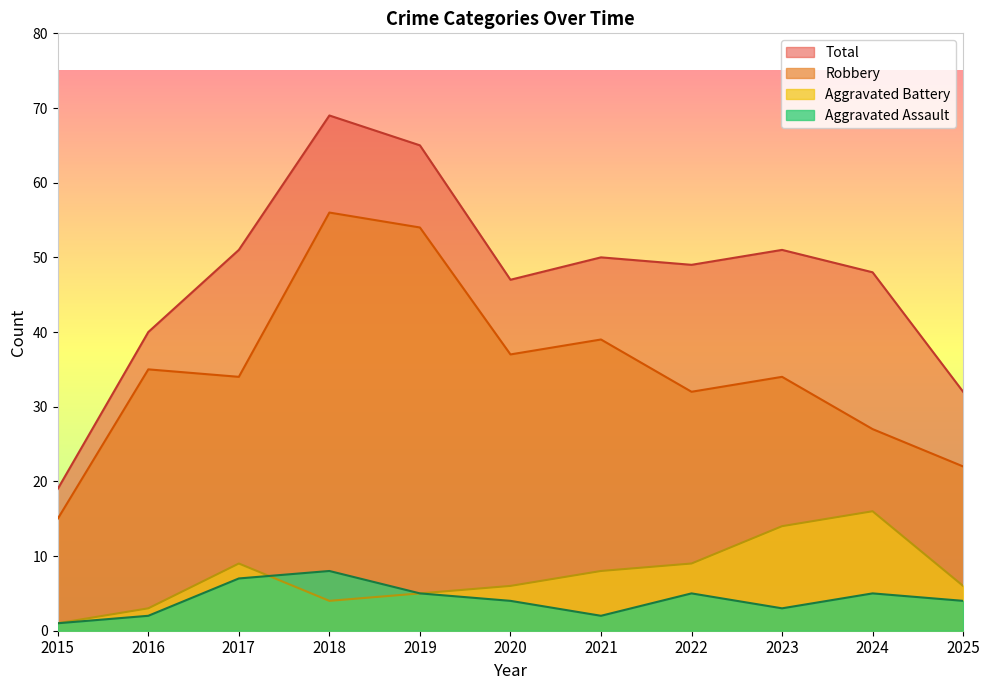

At which category does Aggravated Battery reach its first local peak?

2017